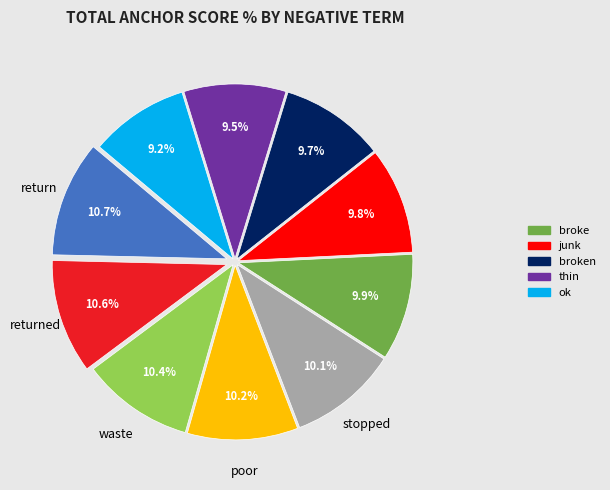

Is there a majority slice in this chart?

No